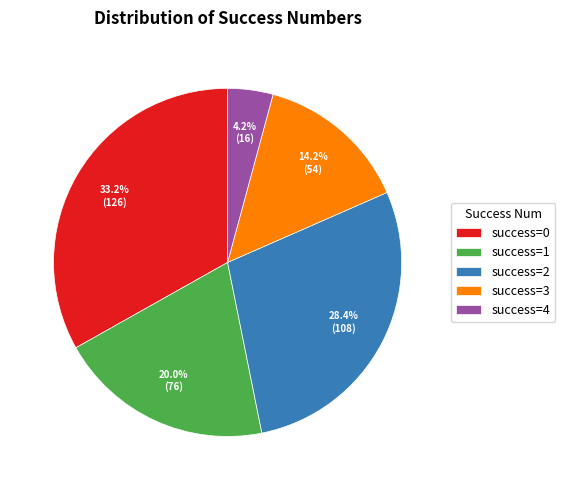

Is there a majority slice in this chart?

No